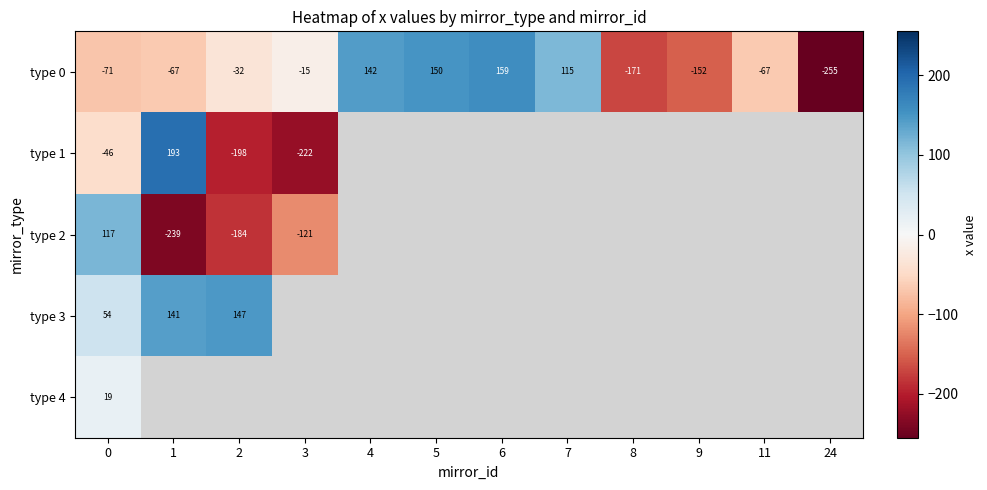

How many values in type 0 are below zero?

8